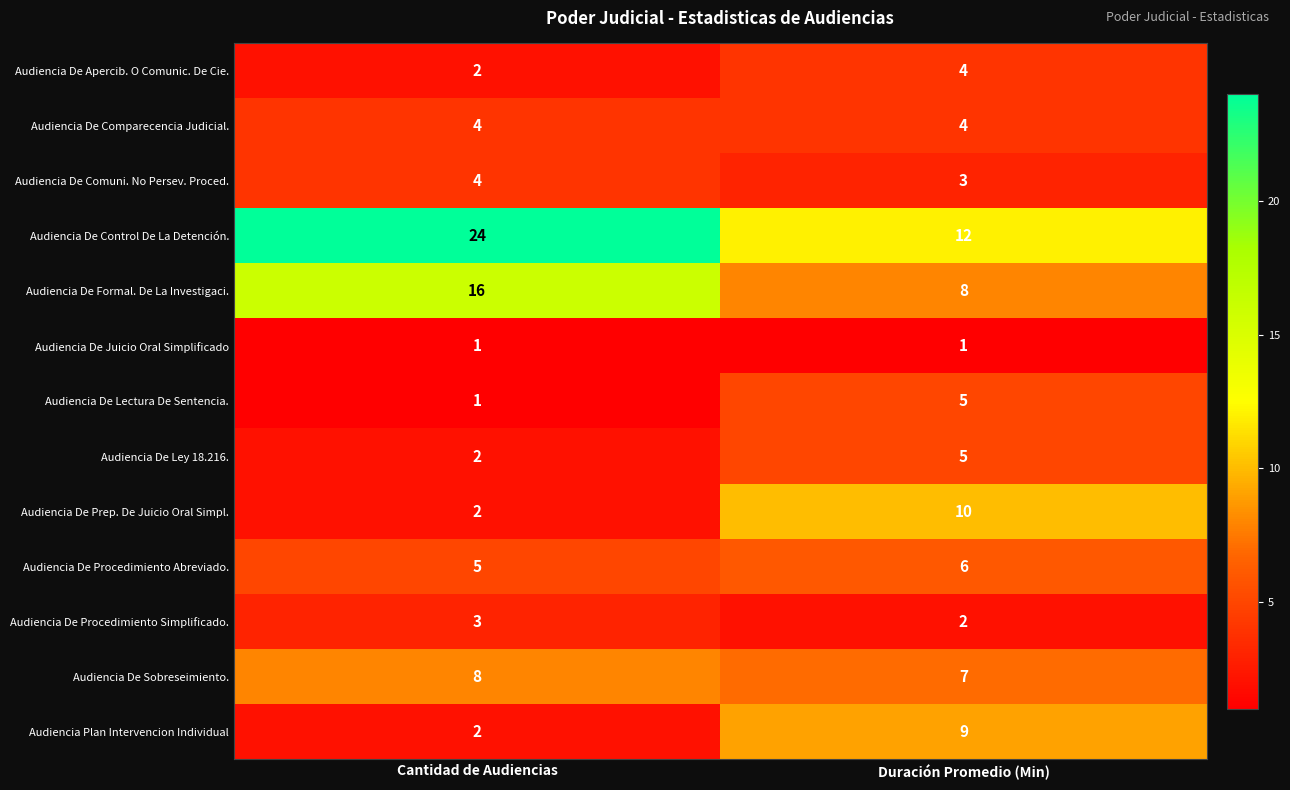

What is the sum of the Audiencia De Procedimiento Abreviado. values at Cantidad de Audiencias and Duración Promedio (Min)?

11